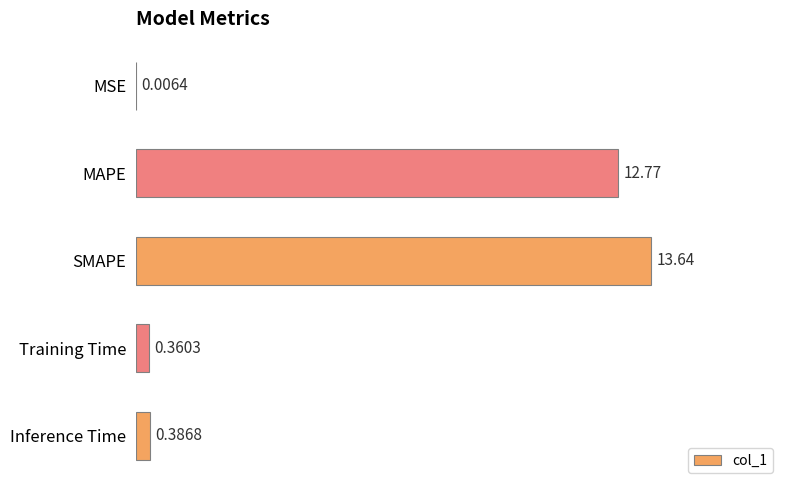

What is the sum of the values at Inference Time and MAPE?

13.2